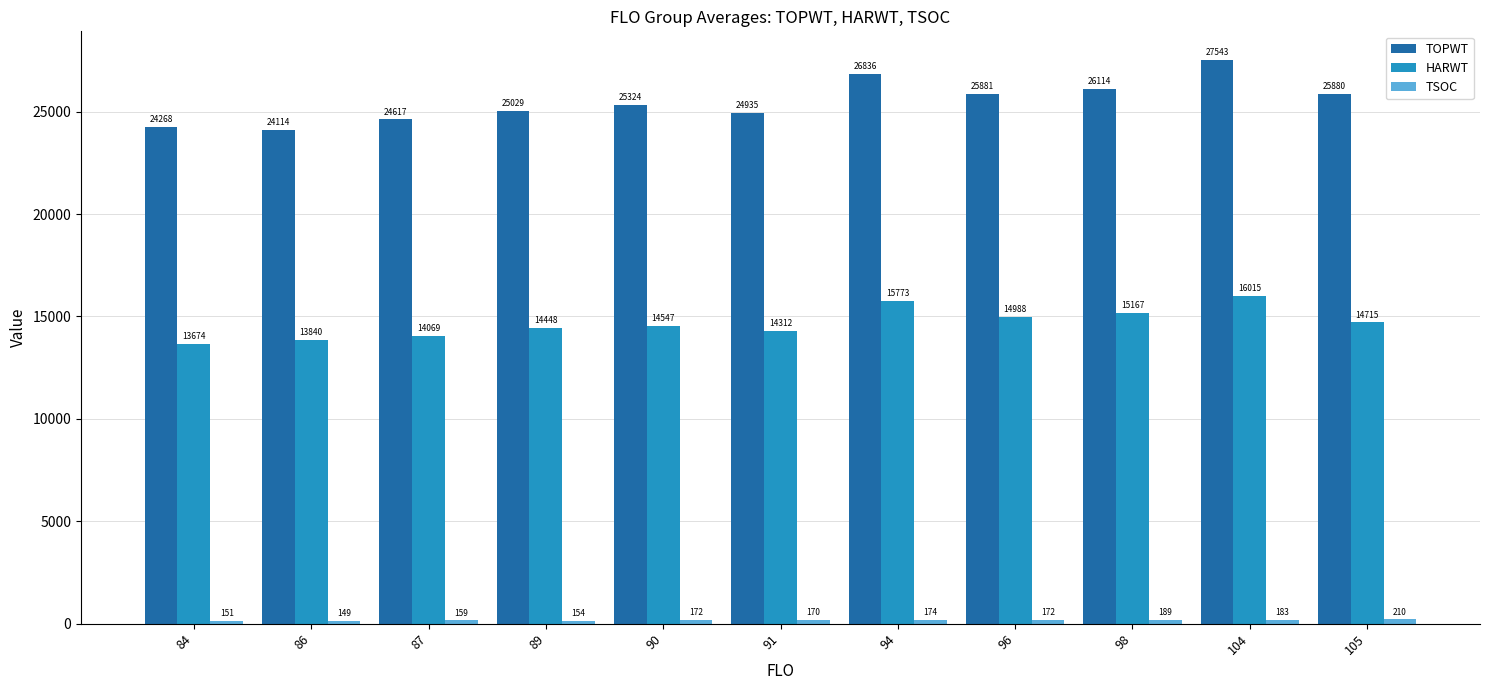

How many groups of bars are there?

11